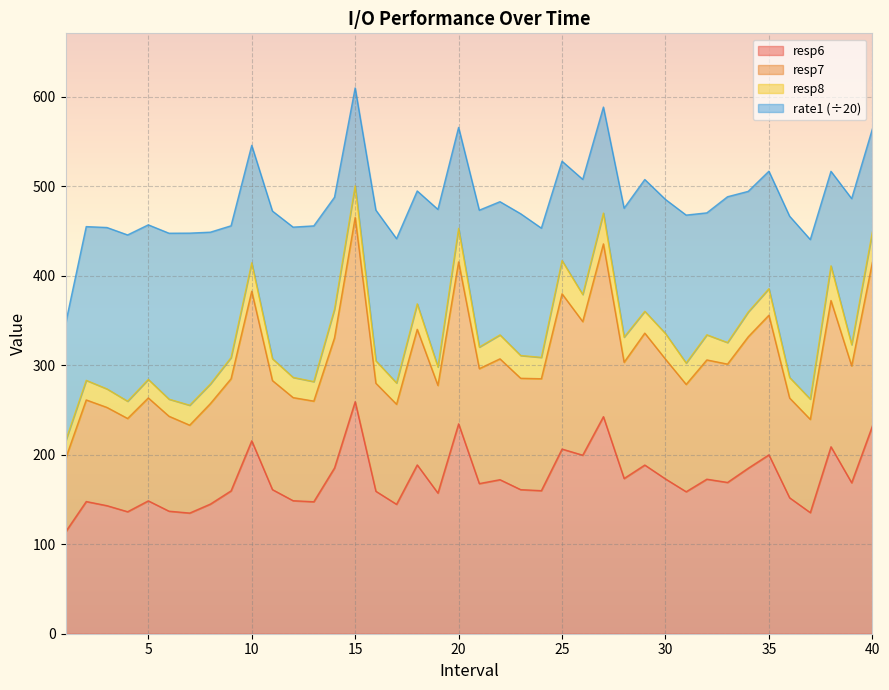

Which series has the largest range (max minus min)?

resp7